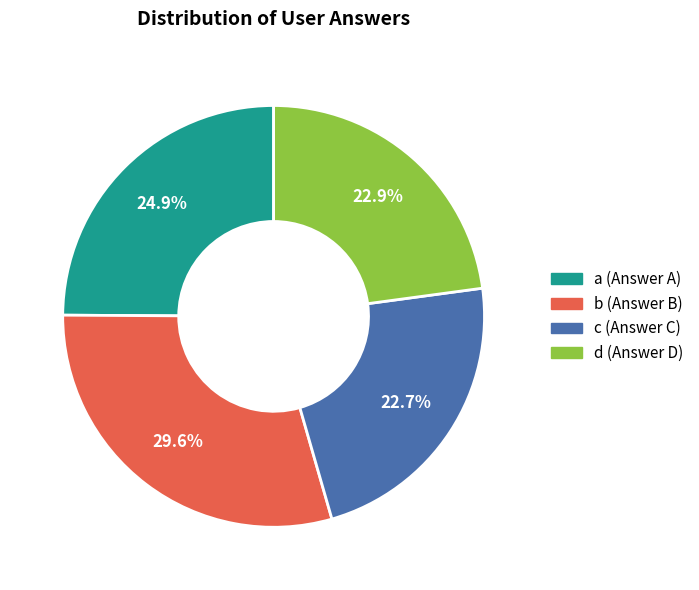

Does b represent more than half of the total?

No